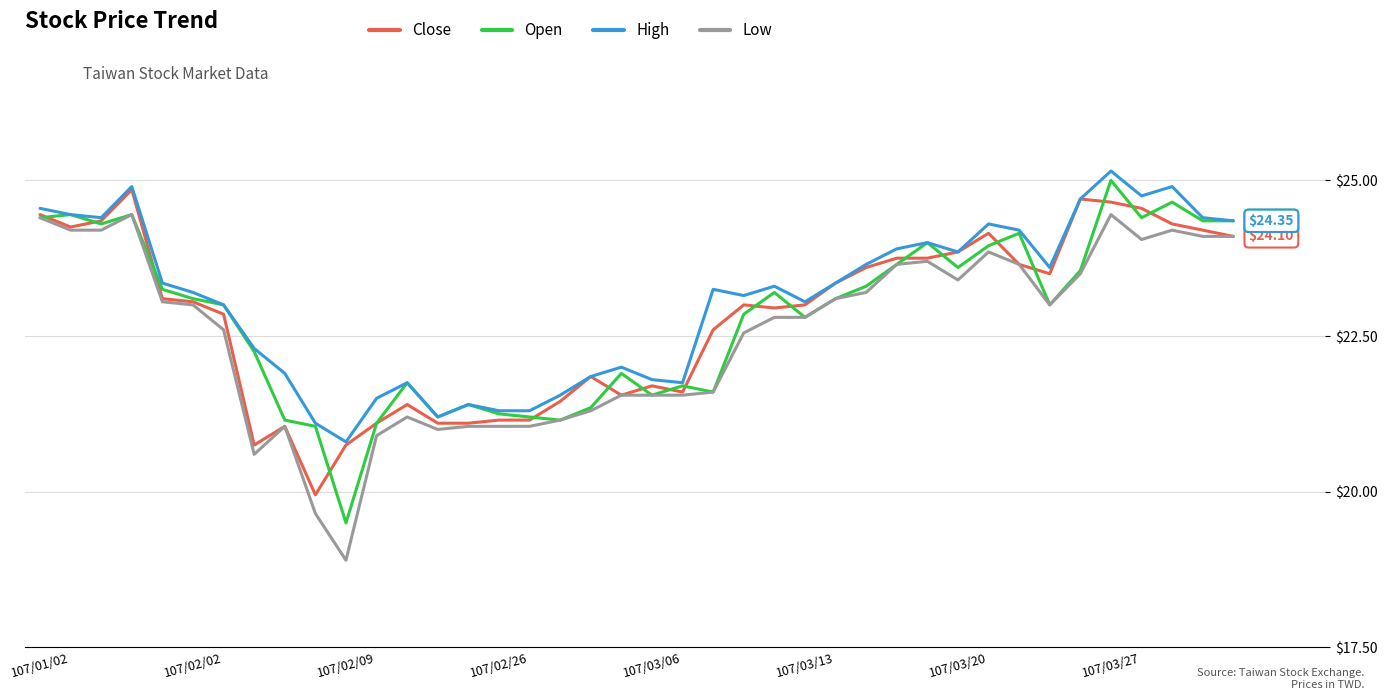

Which series has the widest spread of values?

Low